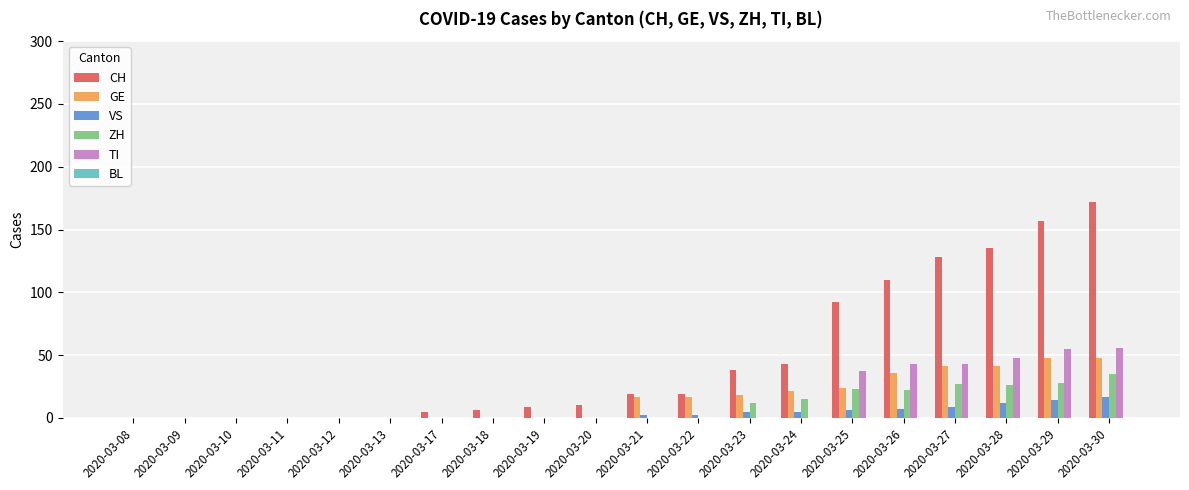

True or false: CH has a value of 102 at 2020-03-29.

False